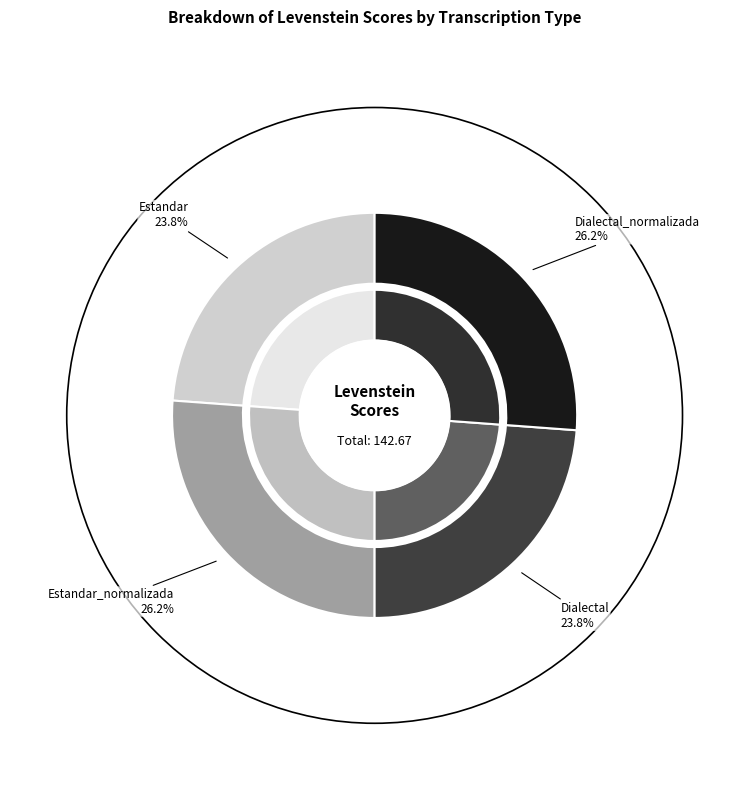

What portion of the pie excludes Dialectal?

76.2%